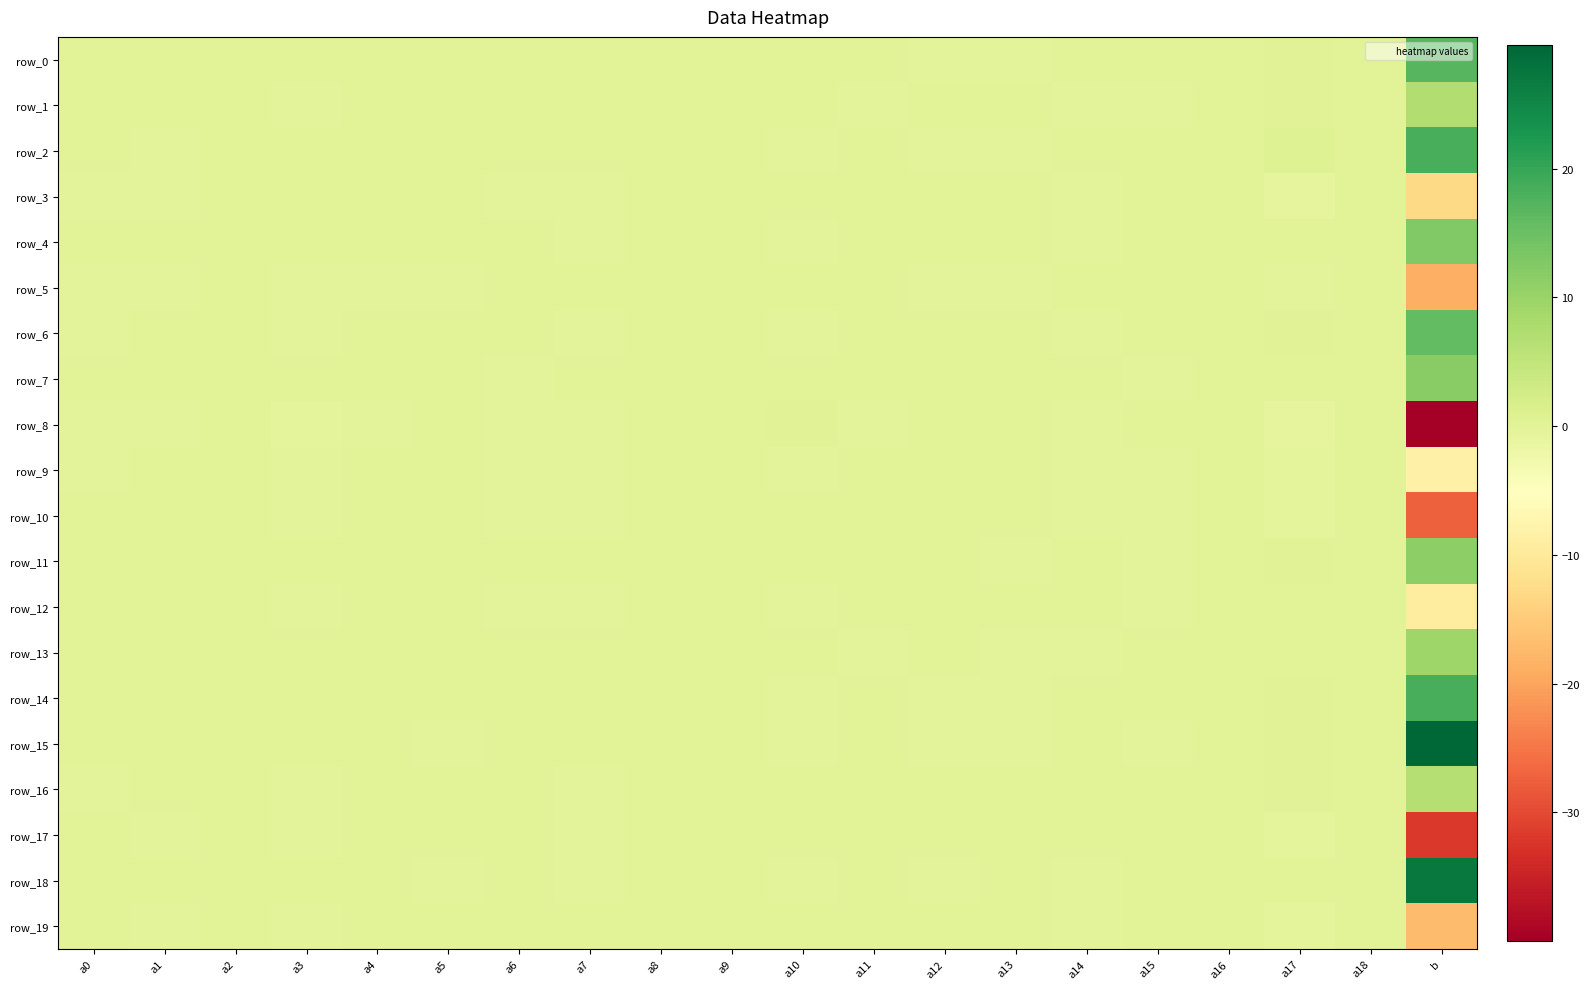

What is the difference between the maximum and minimum values in the row_9 series?

8.5